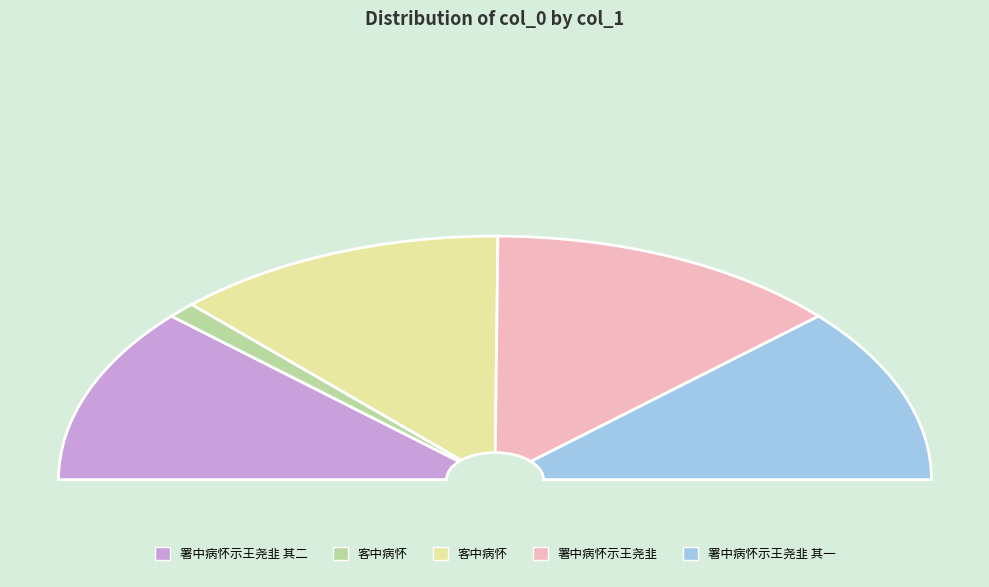

Which category has the biggest portion of the pie?

署中病怀示王尧韭